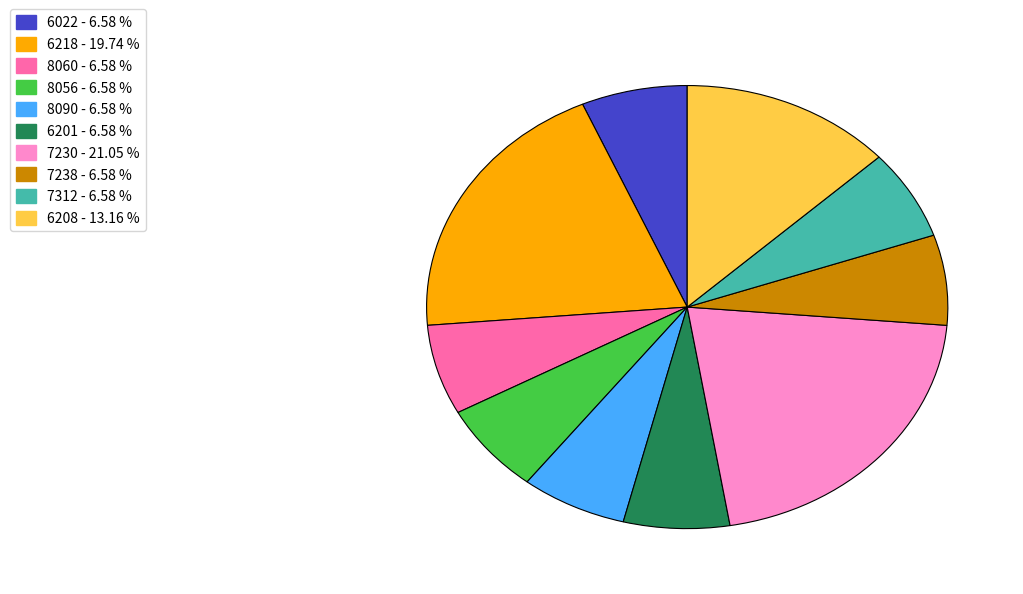

Does any single category account for the majority?

No